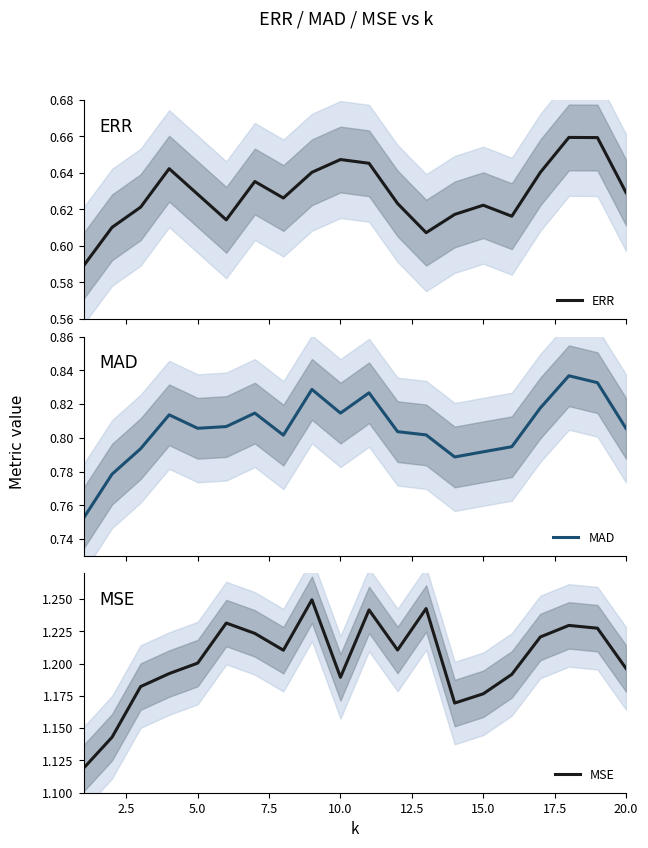

Rank the series by their maximum value, from highest to lowest.

MSE, MAD, ERR